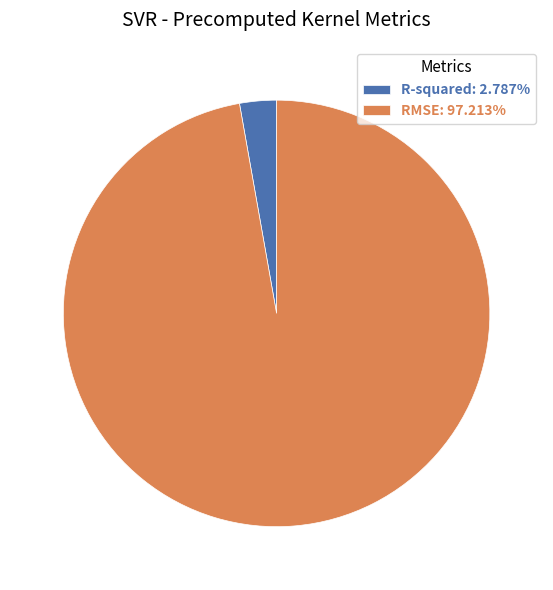

How many slices are in this pie chart?

2